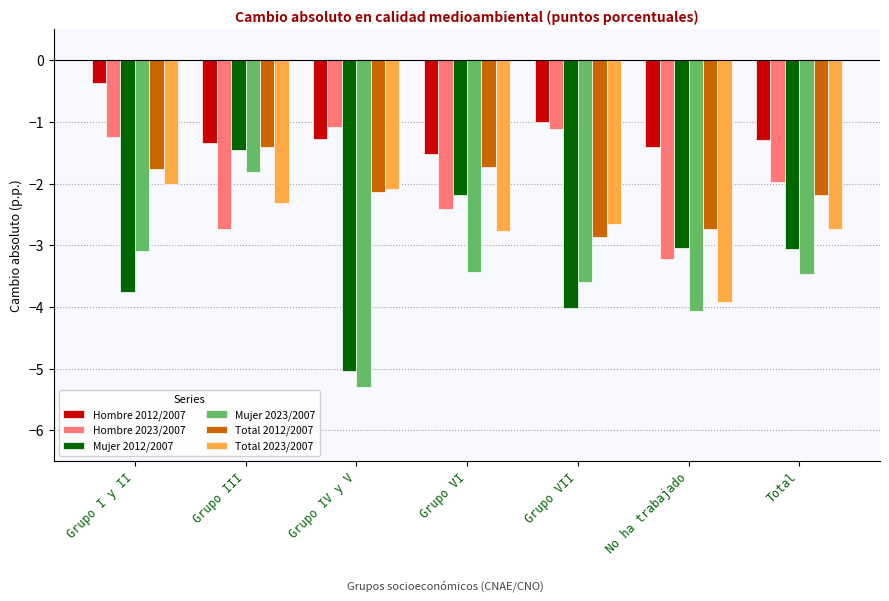

Which series has the largest total across all categories?

Hombre 2012/2007